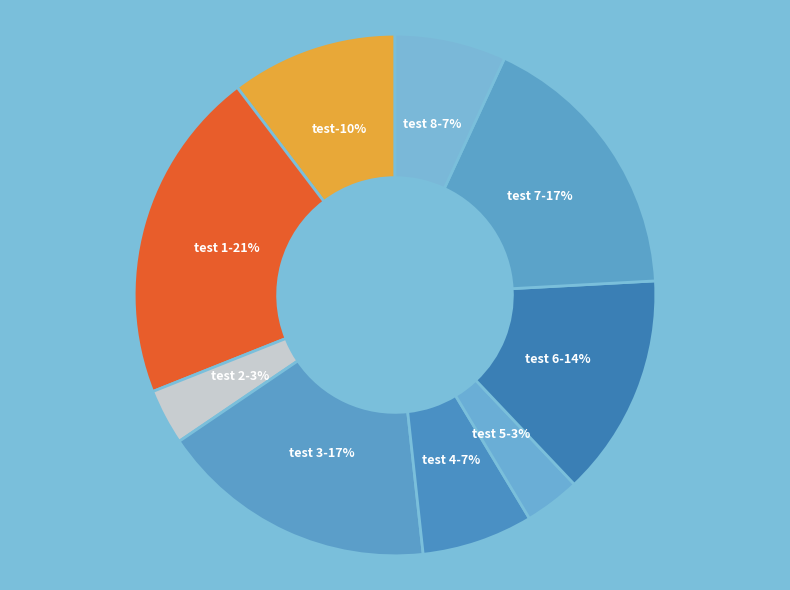

What is the ratio of the value at test 4 to the value at test 6?

0.5